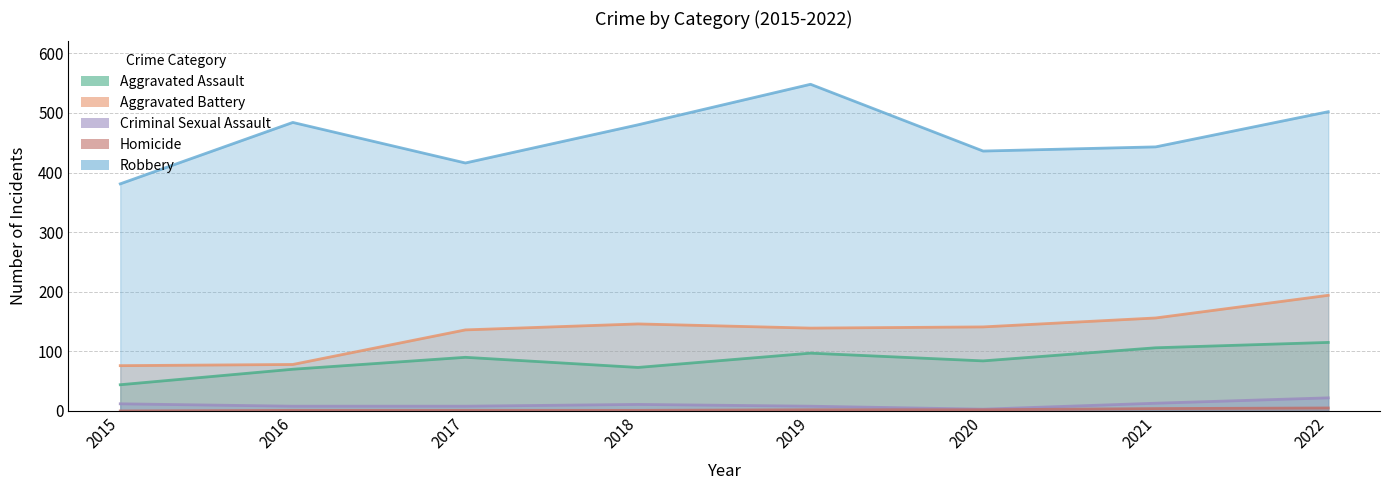

Between 2018 and 2020, which series saw the biggest shift?

Robbery